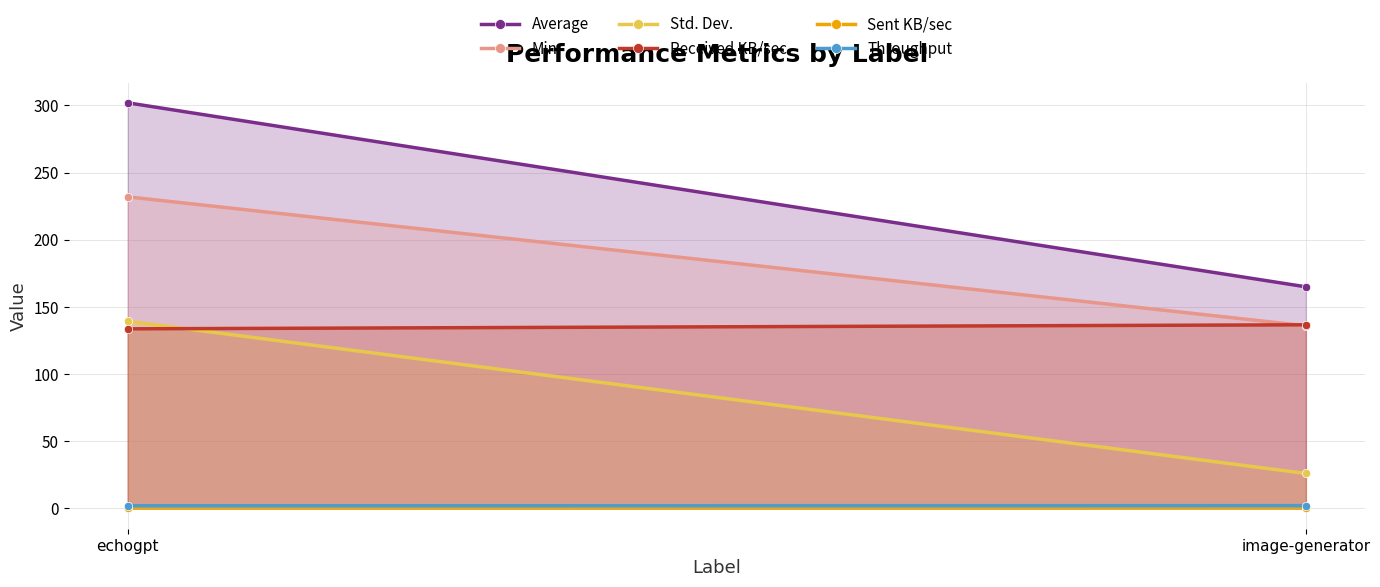

Reading left to right, what are all the values shown in this chart?

Average: echogpt=302.0	image-generator=165.0
Min: echogpt=232.0	image-generator=136.0
Std. Dev.: echogpt=139.4	image-generator=26.1
Received KB/sec: echogpt=133.7	image-generator=136.7
Sent KB/sec: echogpt=0.5	image-generator=0.5
Throughput: echogpt=2.0	image-generator=2.1